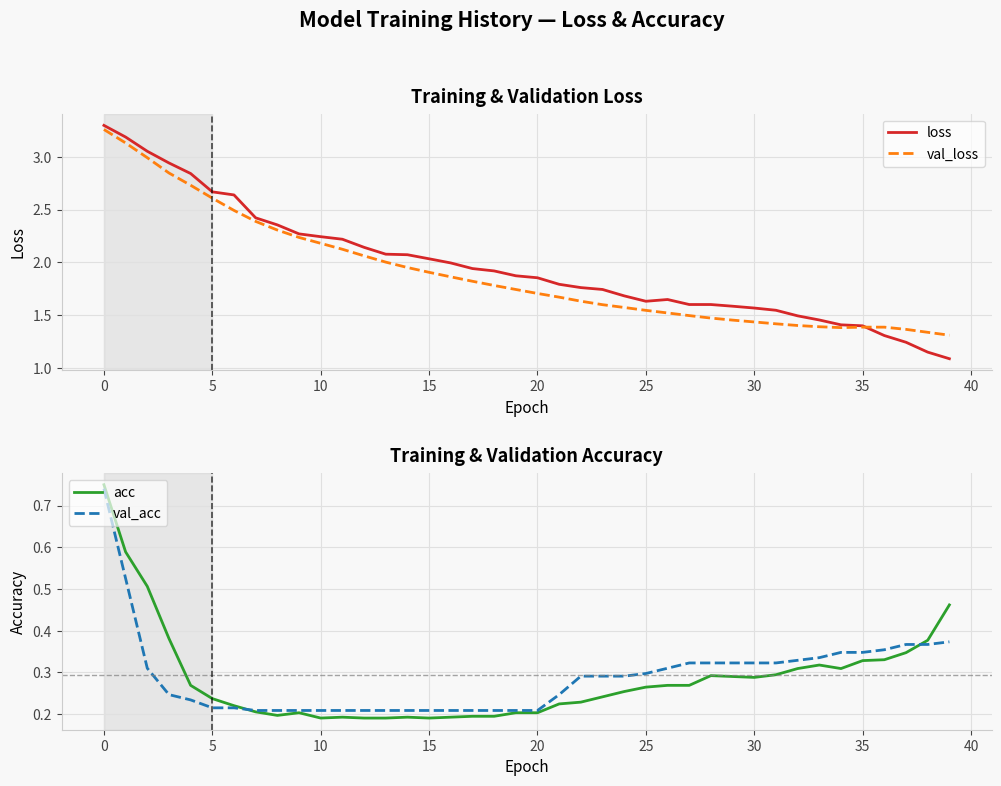

What are all the series names shown in the legend?

loss, val_loss, acc, val_acc